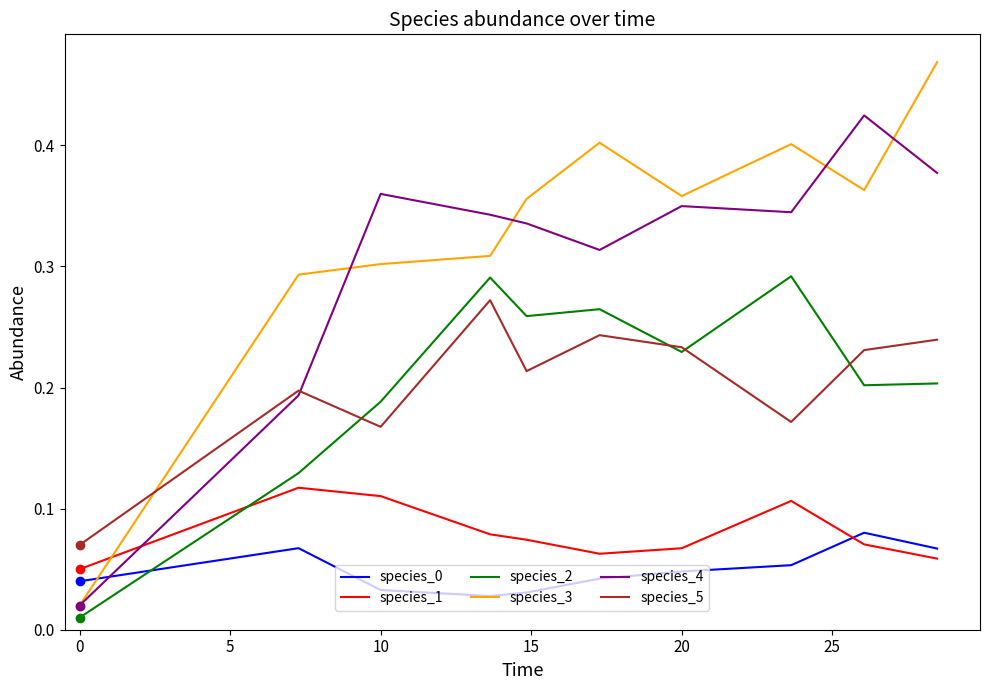

Which series has the largest total across all categories?

species_3